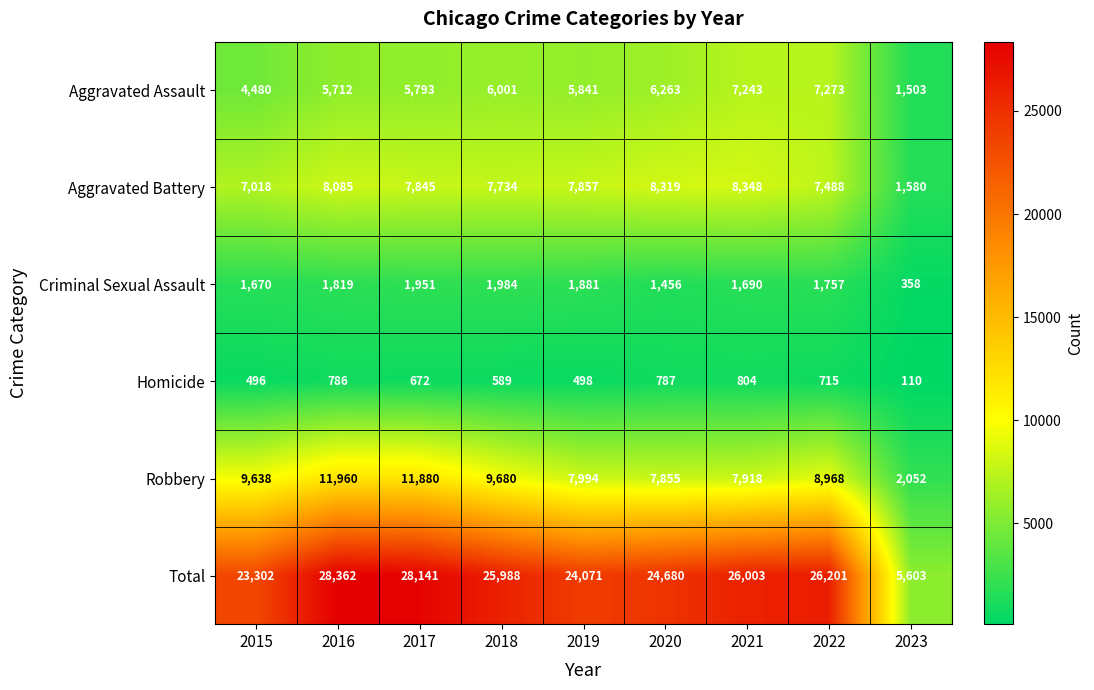

True or false: Homicide has a value of 804 at 2021.

True